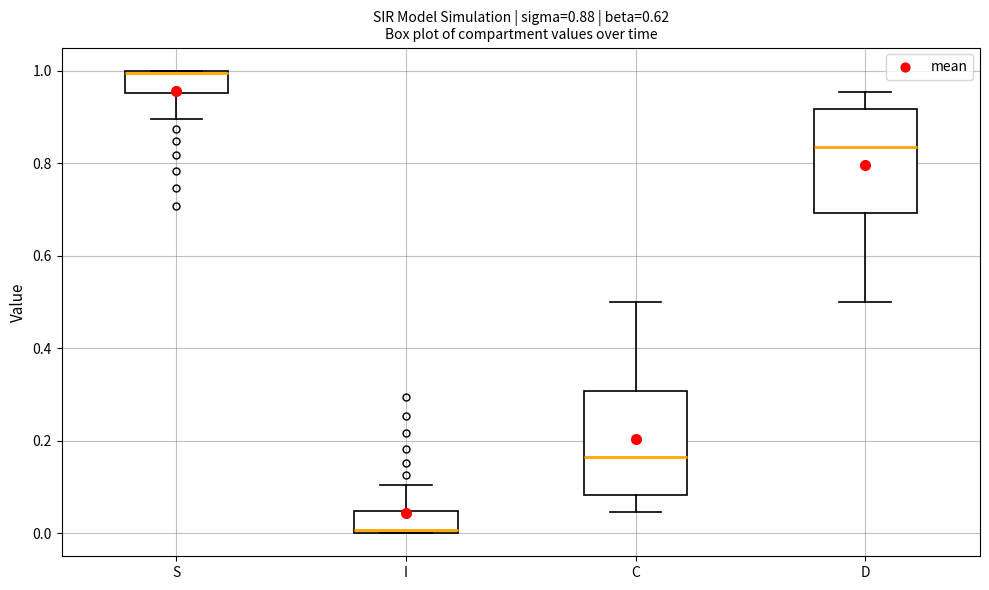

Which box's median line is the lowest?

I